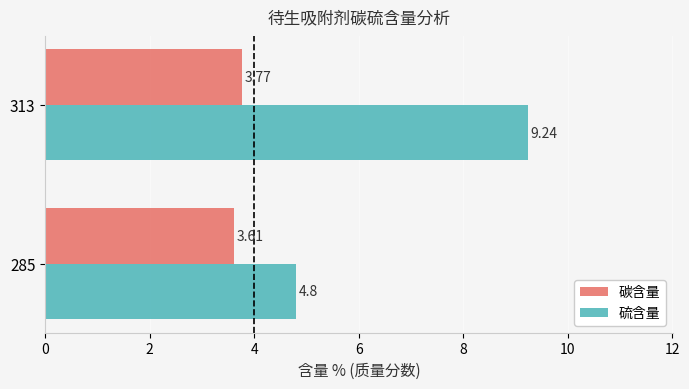

Which series has the largest total across all categories?

硫含量